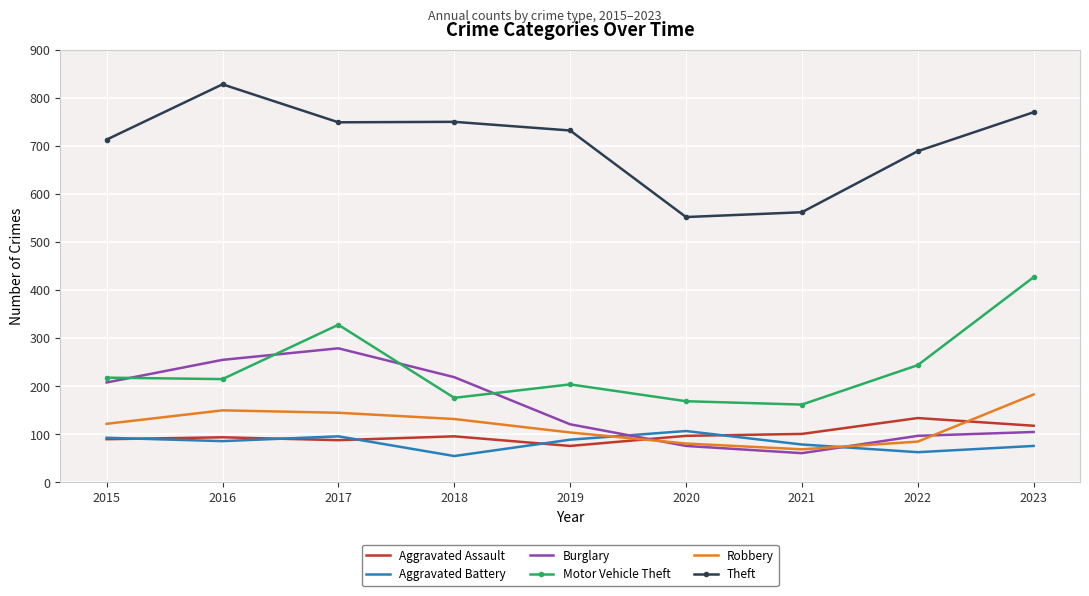

Between 2016 and 2021, which series saw the biggest shift?

Theft